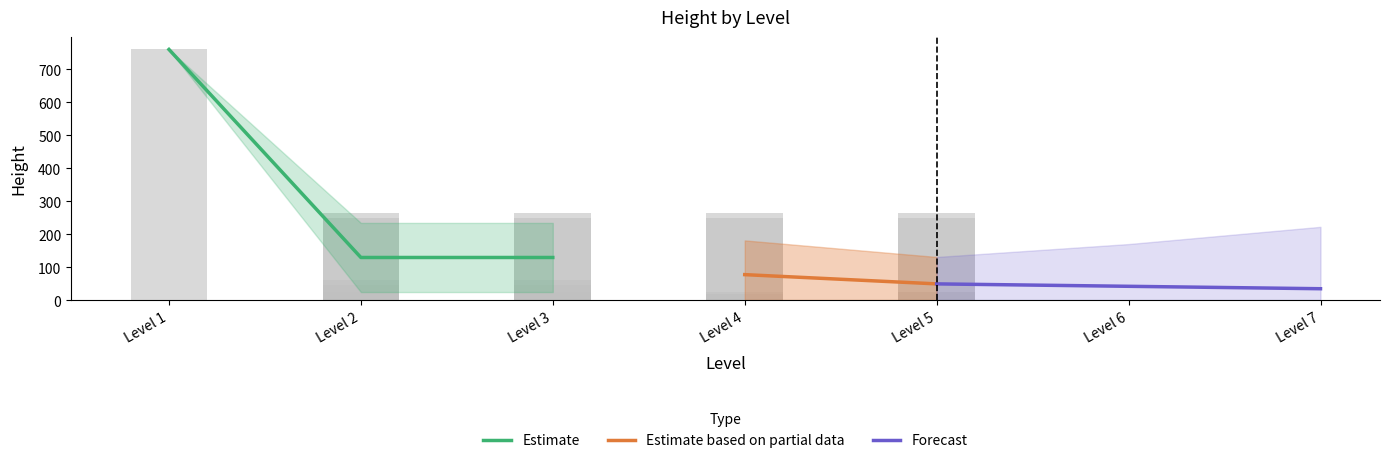

How many bars are there in each group?

2